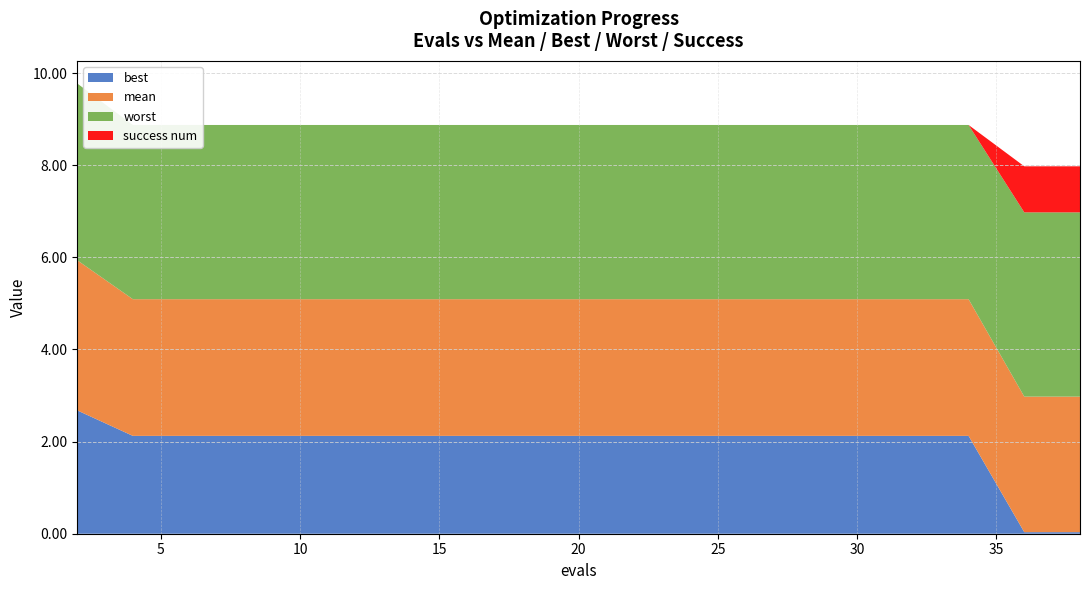

Reading left to right, list all the values displayed in this chart.

mean: 2=3.3	4=3.0	6=3.0	8=3.0	9=3.0	11=3.0	13=3.0	15=3.0	17=3.0	19=3.0	21=3.0	23=3.0	25=3.0	27=3.0	29=3.0	30=3.0	32=3.0	34=3.0	36=2.9	38=2.9
best: 2=2.7	4=2.1	6=2.1	8=2.1	9=2.1	11=2.1	13=2.1	15=2.1	17=2.1	19=2.1	21=2.1	23=2.1	25=2.1	27=2.1	29=2.1	30=2.1	32=2.1	34=2.1	36=0.0	38=0.0
worst: 2=3.8	4=3.8	6=3.8	8=3.8	9=3.8	11=3.8	13=3.8	15=3.8	17=3.8	19=3.8	21=3.8	23=3.8	25=3.8	27=3.8	29=3.8	30=3.8	32=3.8	34=3.8	36=4.0	38=4.0
success num: 2=0.0	4=0.0	6=0.0	8=0.0	9=0.0	11=0.0	13=0.0	15=0.0	17=0.0	19=0.0	21=0.0	23=0.0	25=0.0	27=0.0	29=0.0	30=0.0	32=0.0	34=0.0	36=1.0	38=1.0